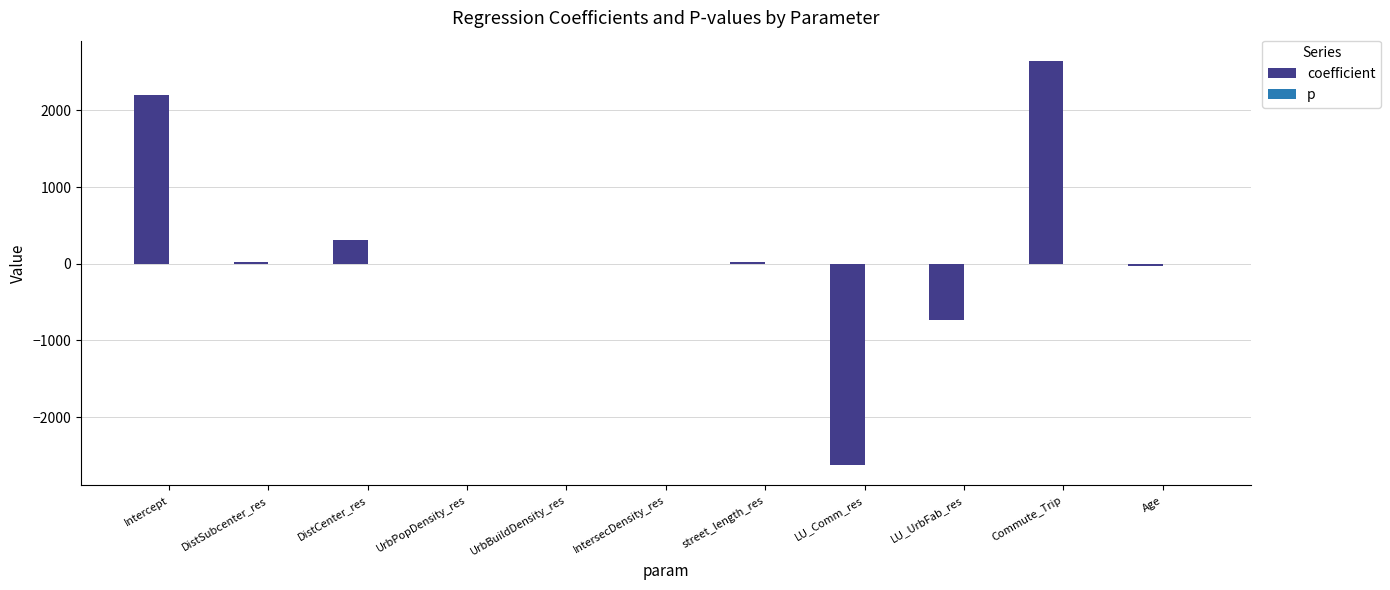

Which series changed the most between LU_Comm_res and Age?

coefficient